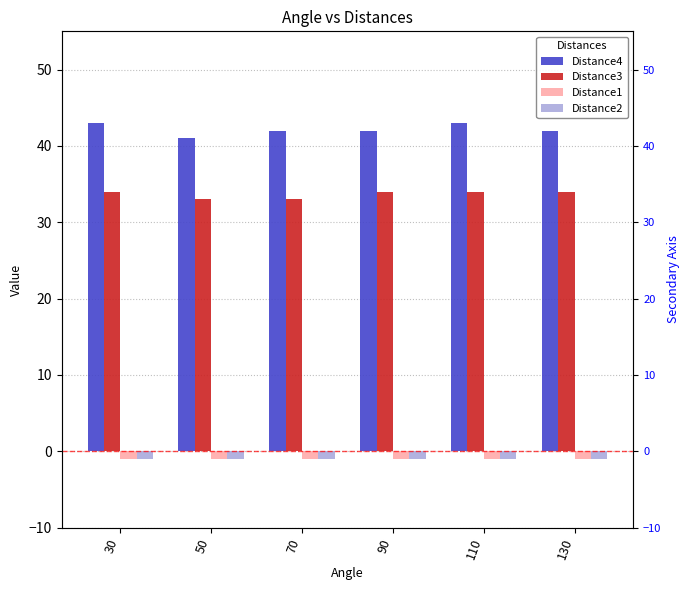

Which category has the highest value in the Distance2 series?

30